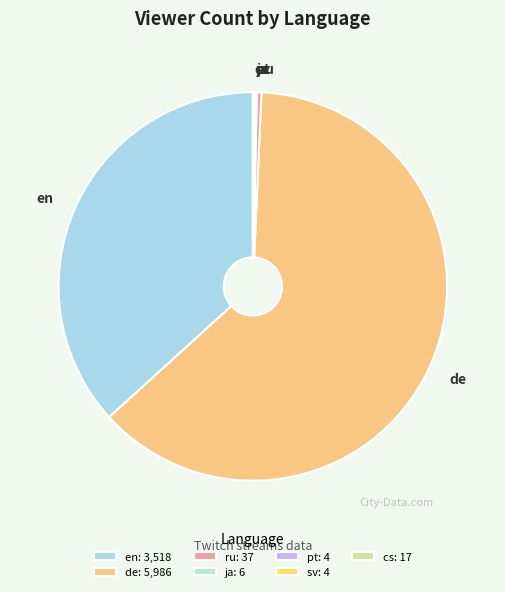

Is there any slice that represents more than half of the pie?

Yes